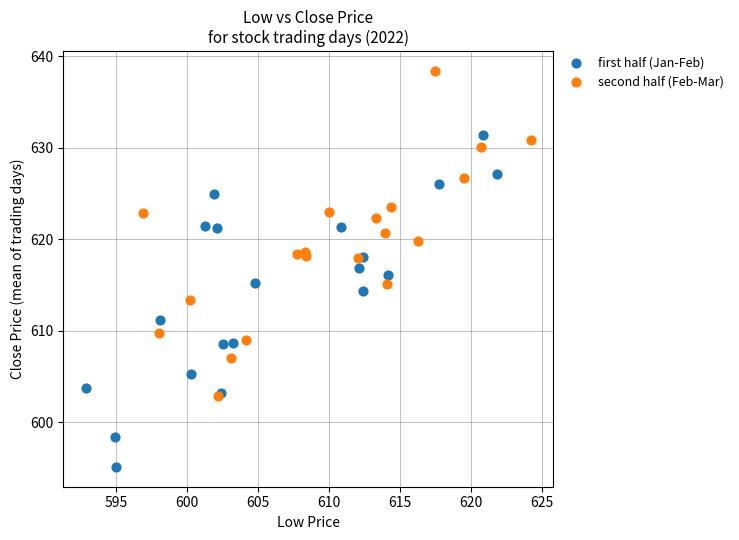

Which series has the widest spread of Y values?

first half (Jan-Feb)